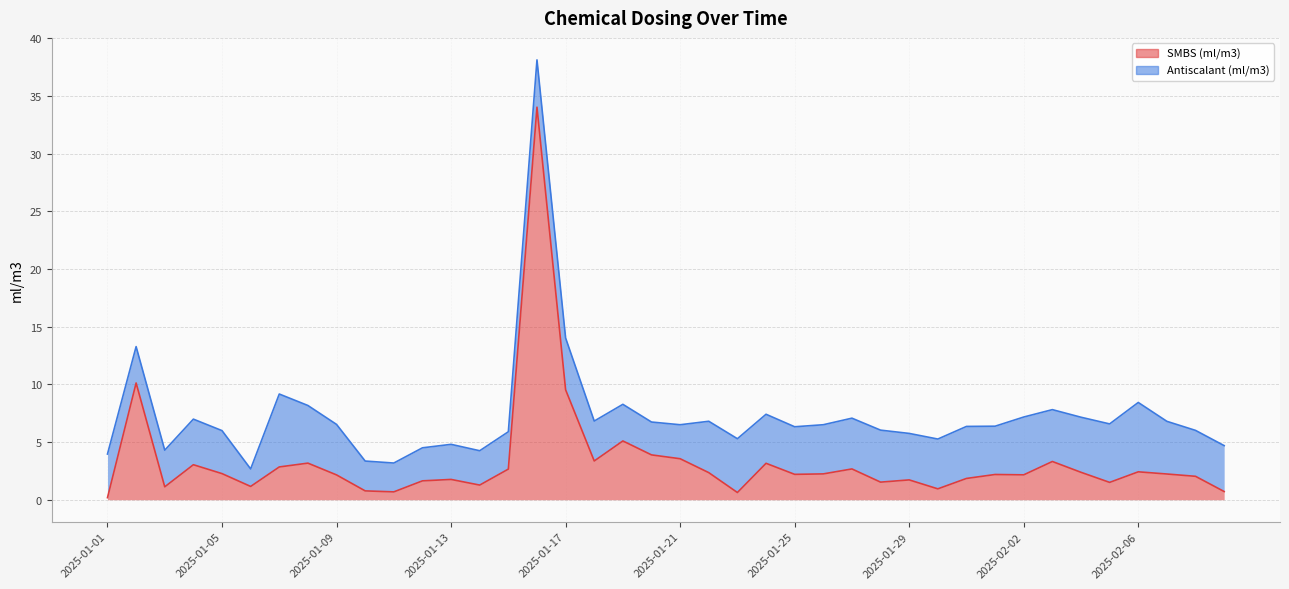

True or false: SMBS (ml/m3) has a value of 3.4 at 2025-01-09.

False